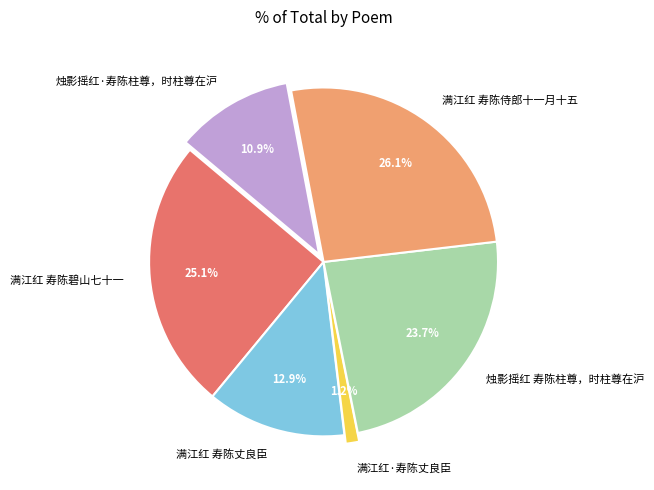

Does any single category account for the majority?

No